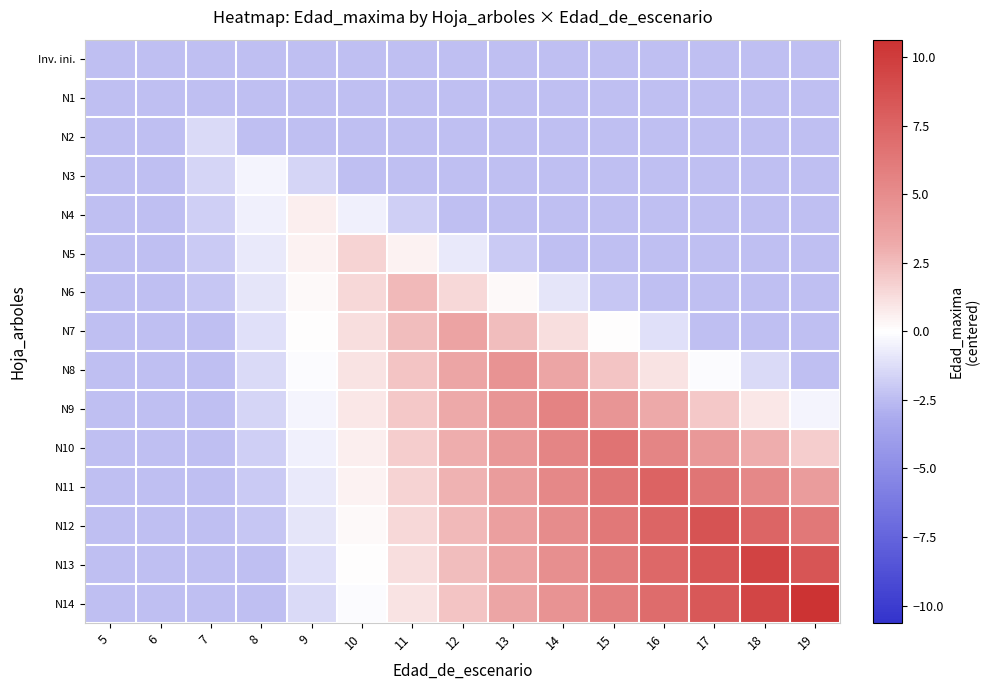

Which series has the largest total across all categories?

N14